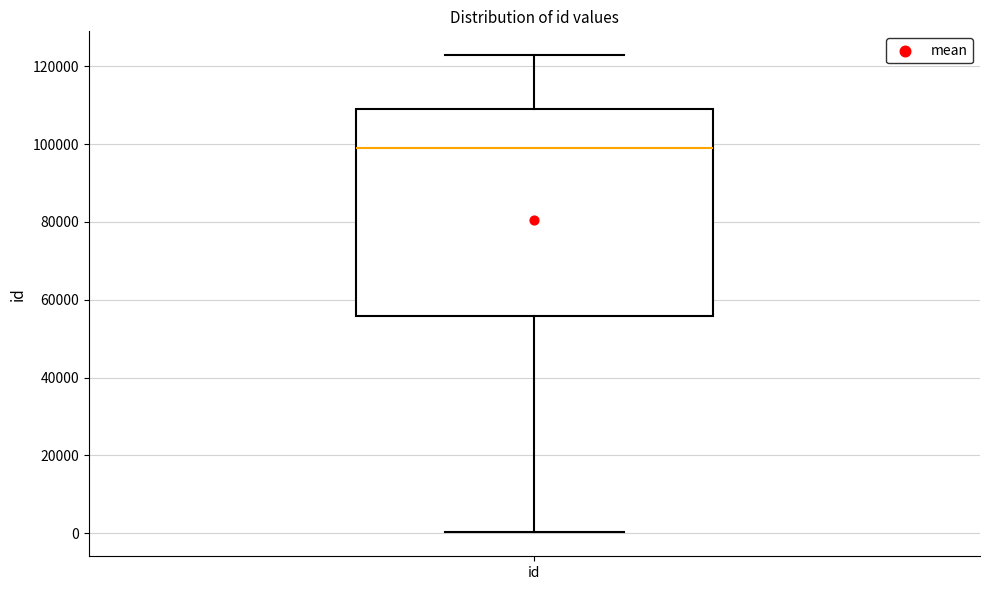

Where is the upper edge of the box for id on the y-axis? The values are not printed on the chart, so give them approximately, as read against the axis.

110000